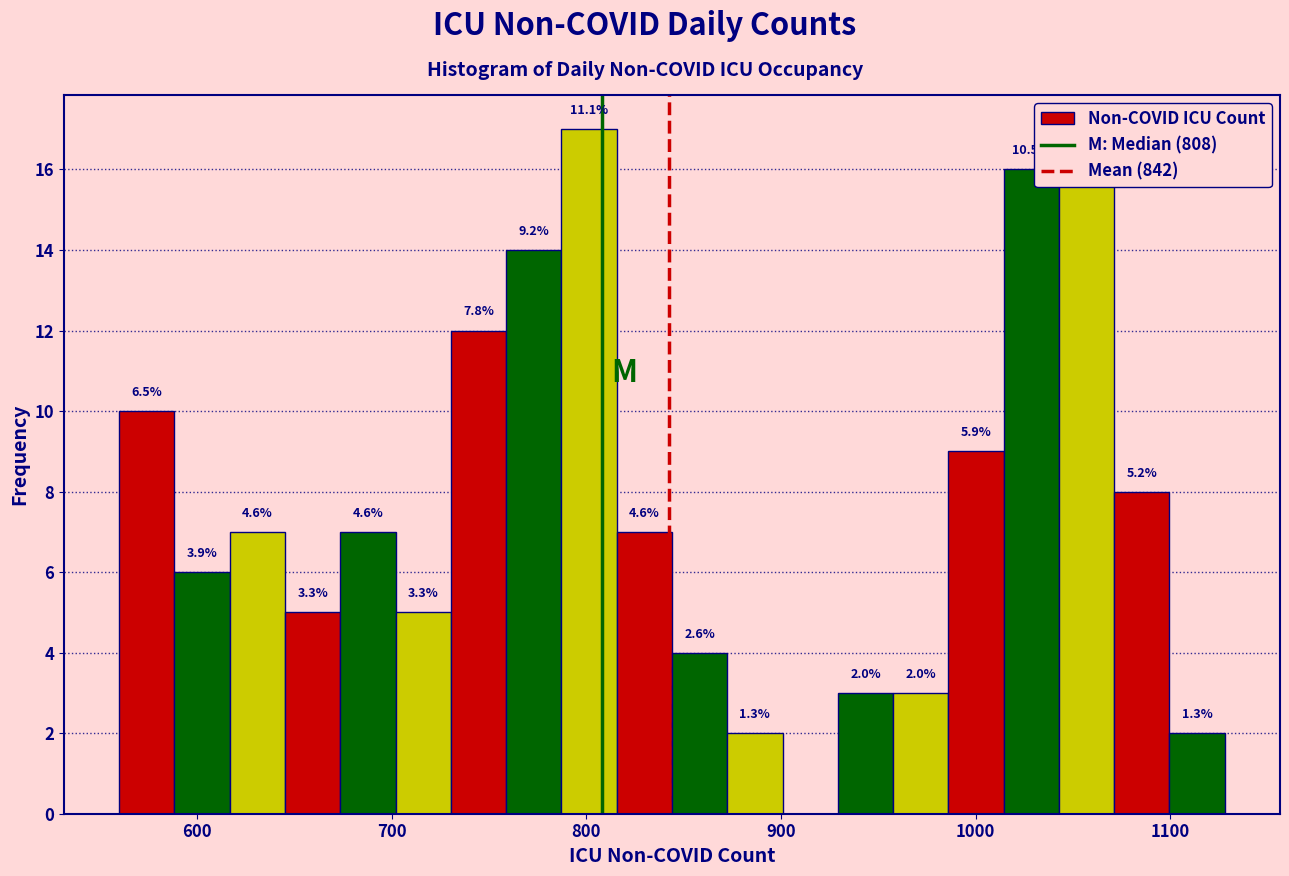

Read against the x-axis, roughly where is the centre of the tallest bar?

800